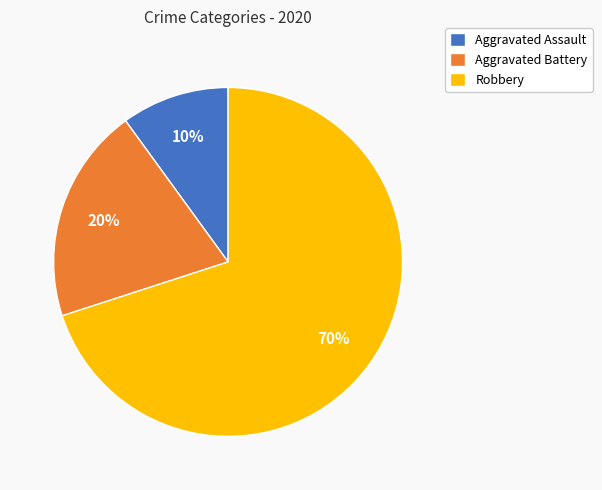

Is it true that Robbery is 70% of the pie?

True